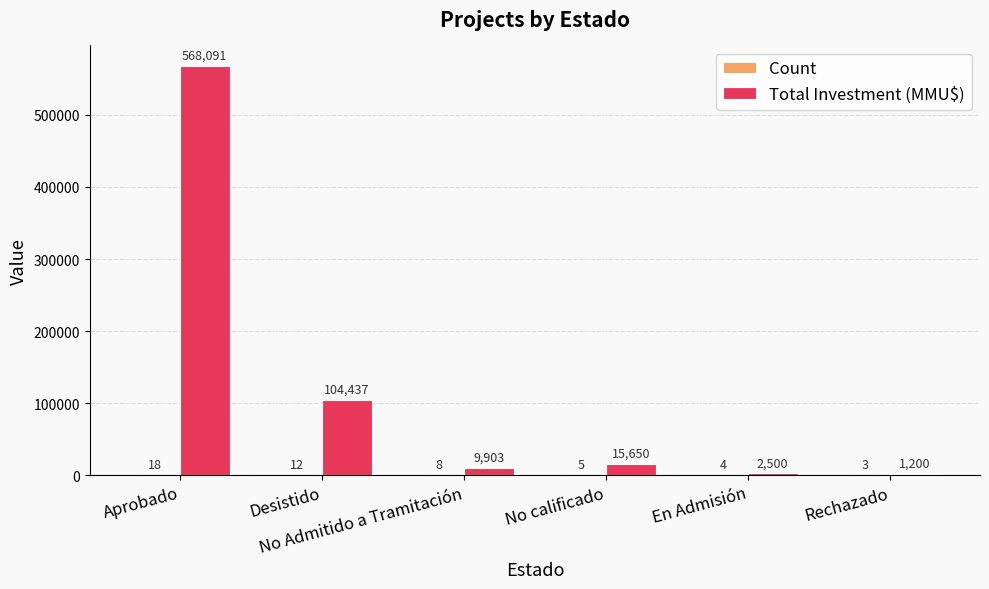

Which series has the largest total across all categories?

Total Investment (MMU$)